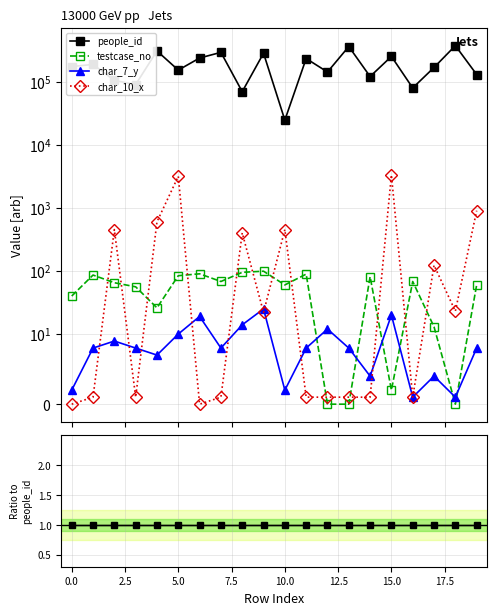

True or false: char_7_y has more than 1 points higher than both neighbors.

True